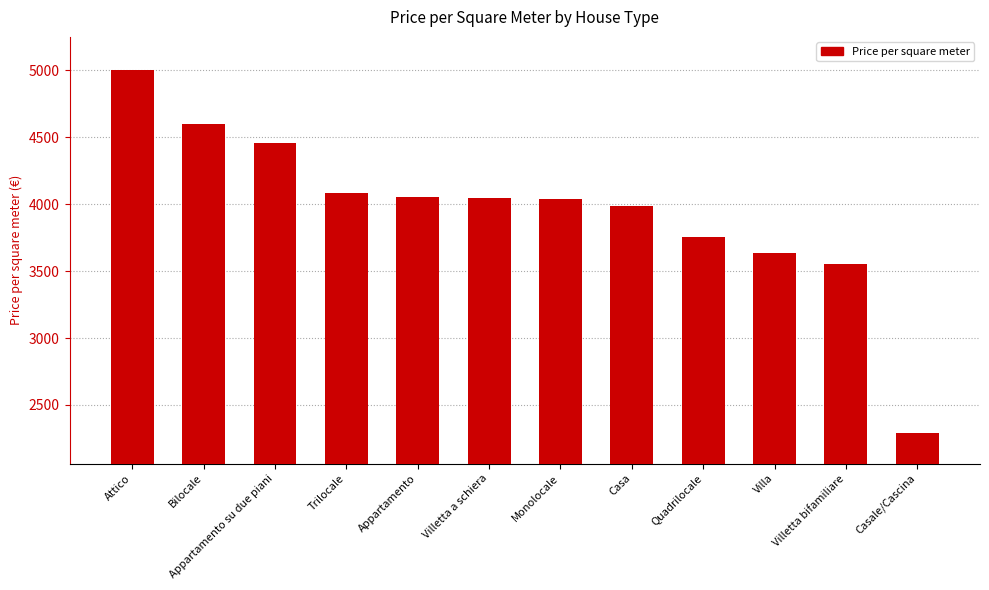

What is the label of the 1st bar from the right?

Casale/Cascina